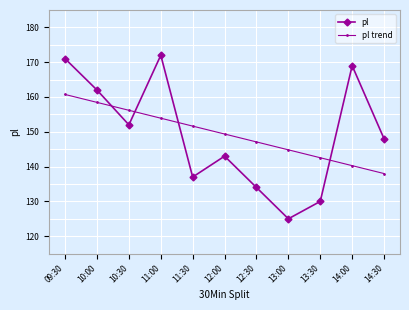

What is the label of the 5th point from the right?

12:30